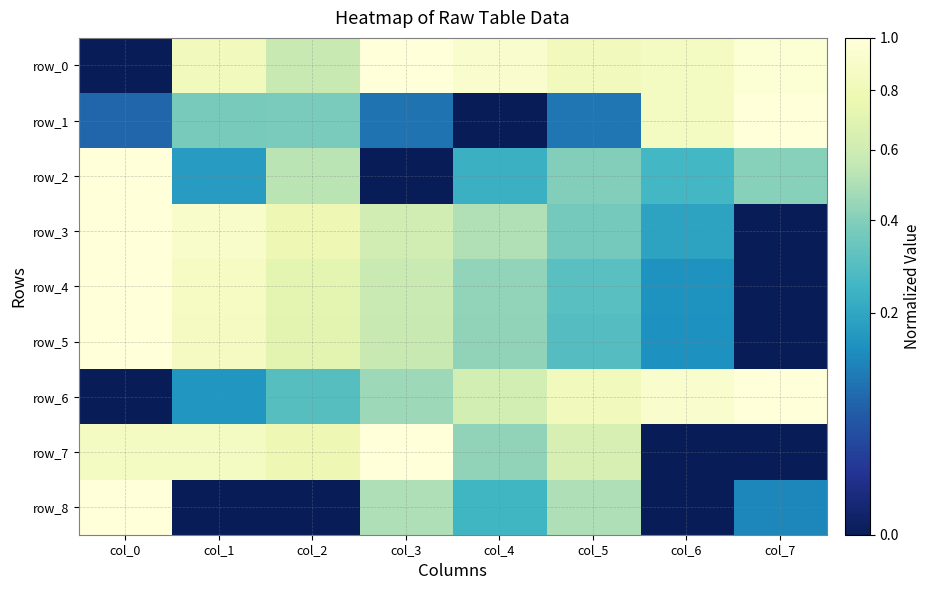

Between col_4 and col_7, which series saw the biggest shift?

row_1